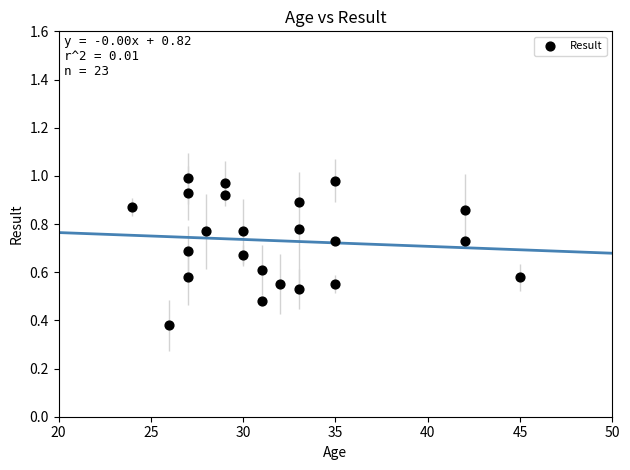

What is the range of X values (max minus min)?

21.0